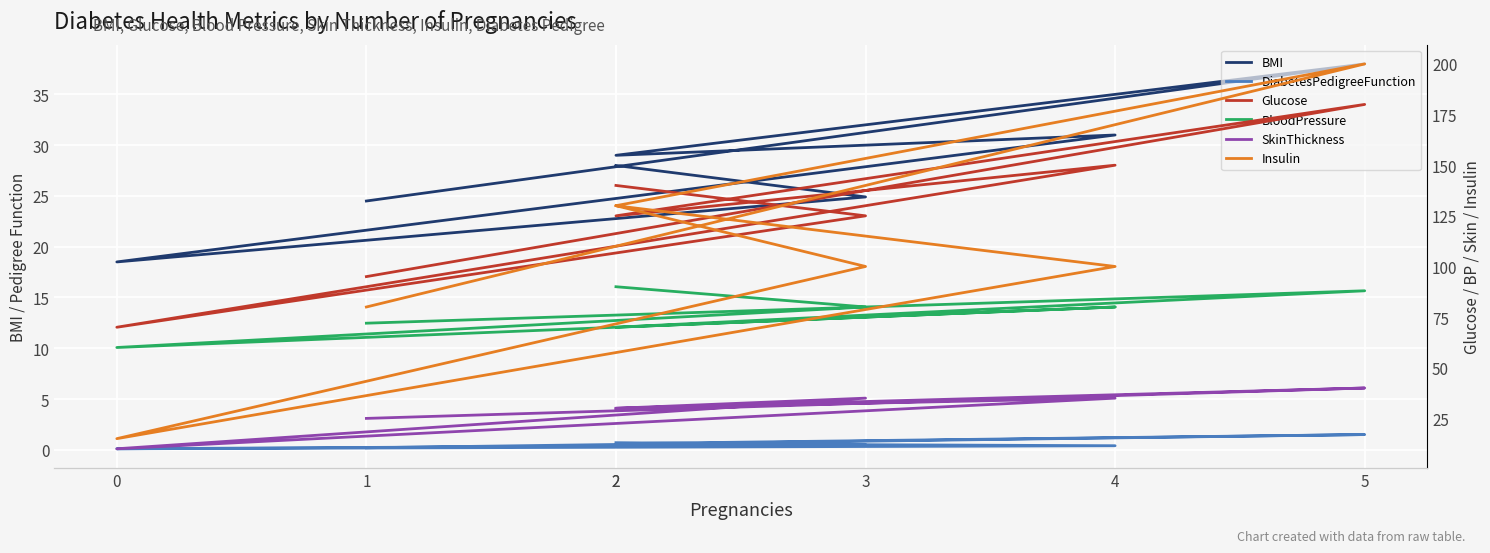

What is the total value across all series at 0?

173.6